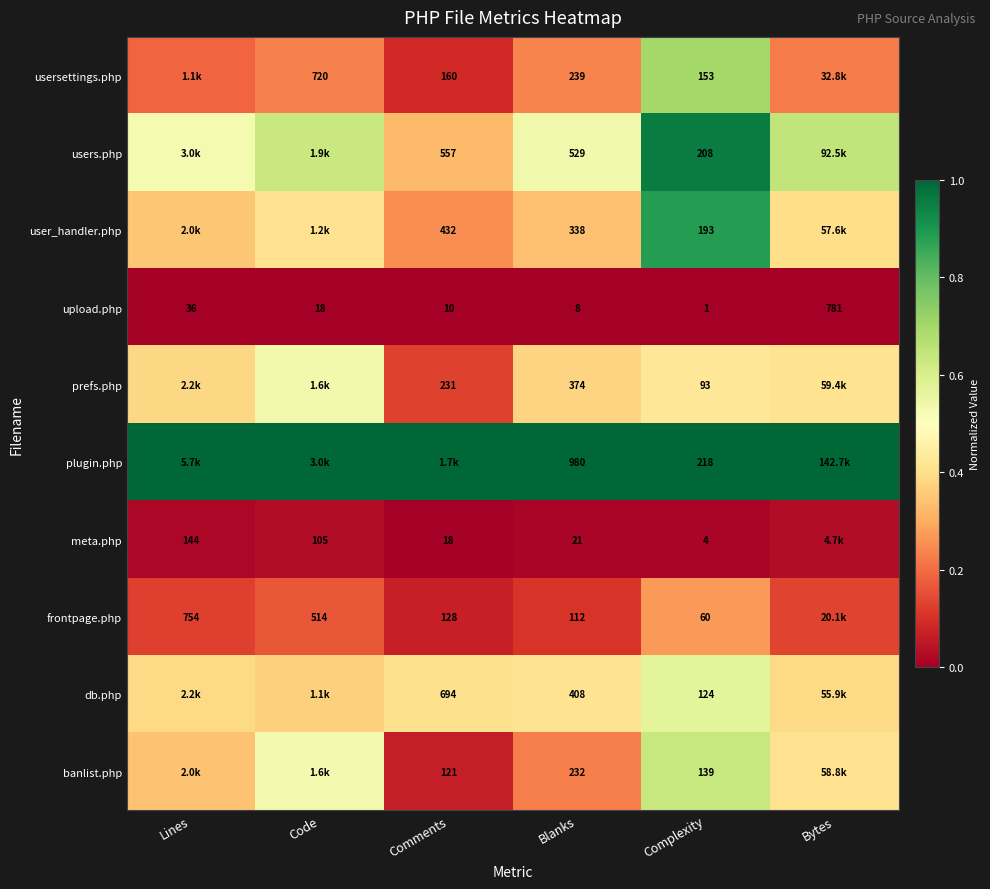

At Complexity, list the series in order from smallest to largest.

upload.php, meta.php, frontpage.php, prefs.php, db.php, banlist.php, usersettings.php, user_handler.php, users.php, plugin.php